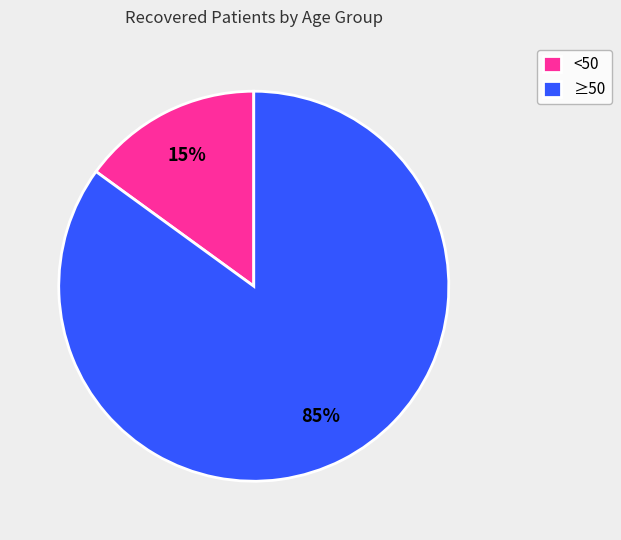

Count the number of slices in the pie.

2